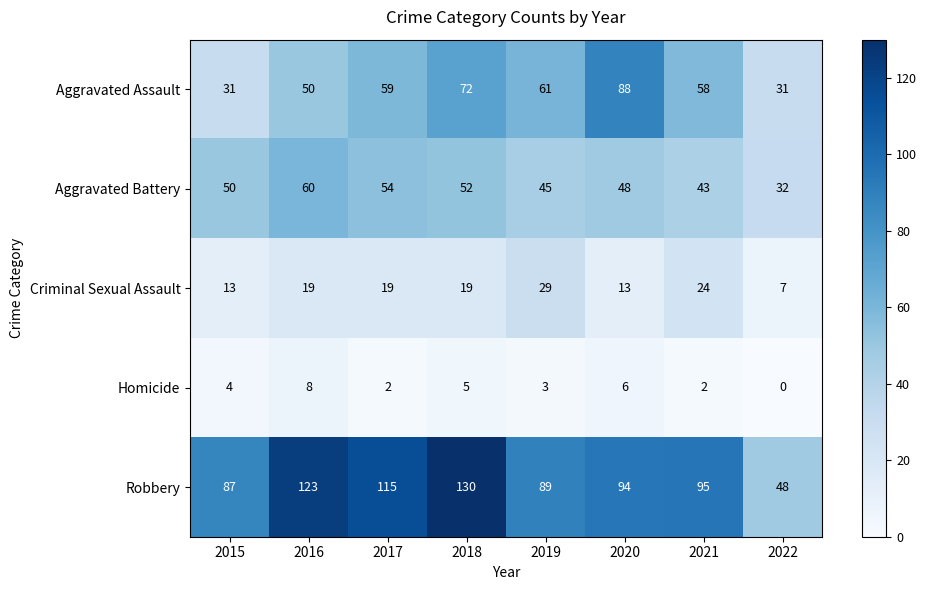

At how many categories does at least one series exceed 65?

7